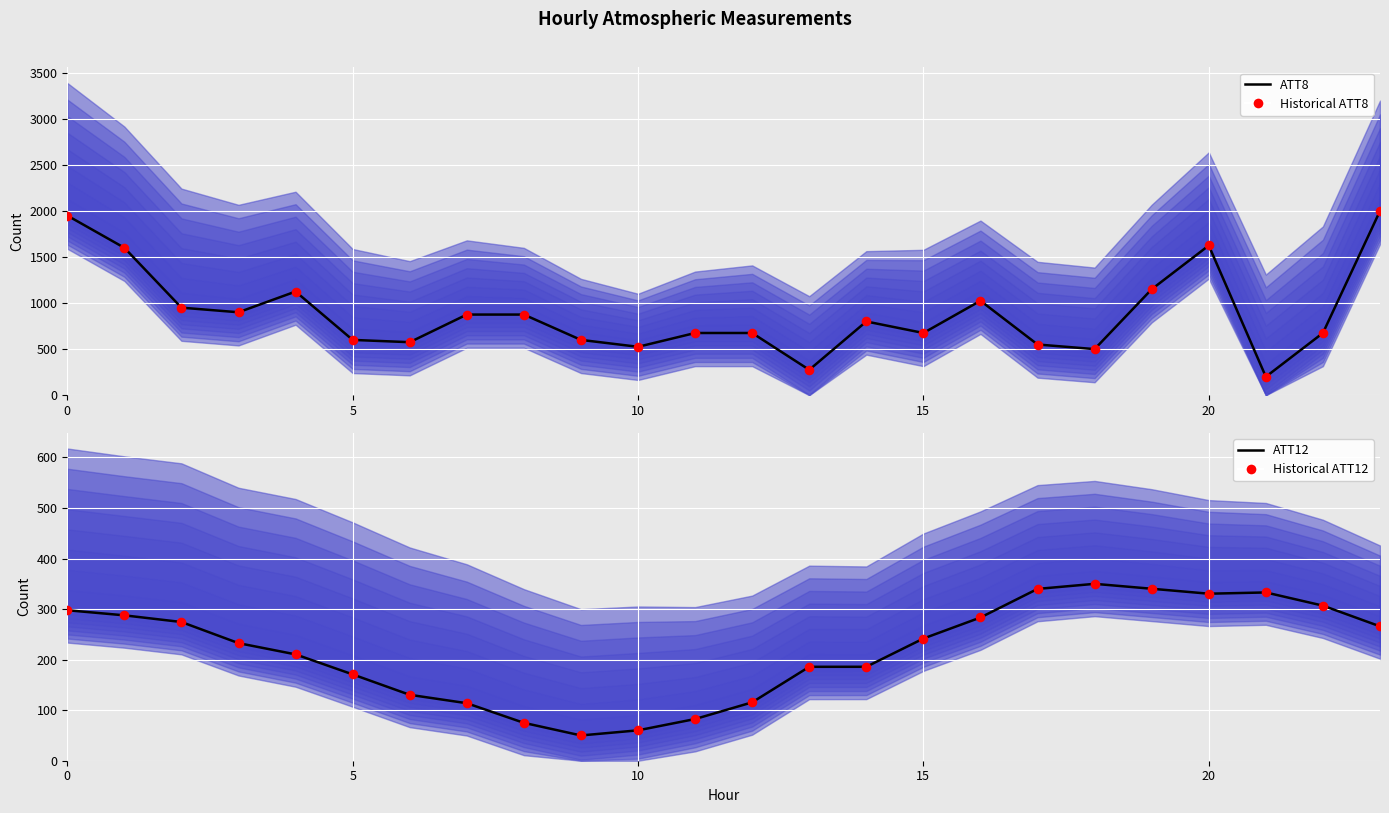

At how many categories does at least one series exceed 798?

12